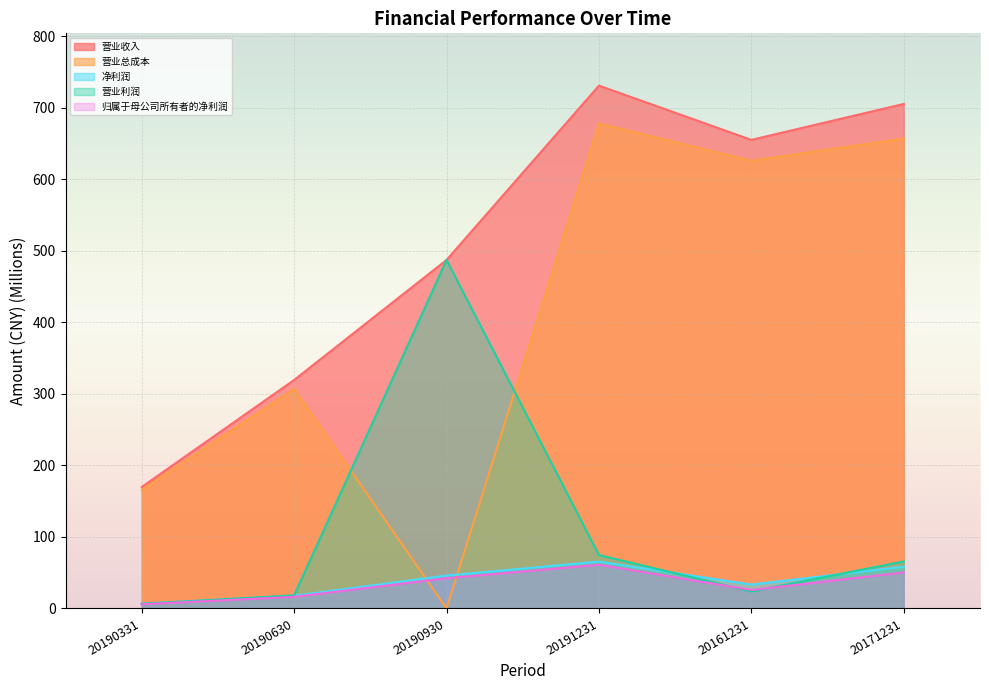

What are all the series names shown in the legend?

营业收入, 营业总成本, 净利润, 营业利润, 归属于母公司所有者的净利润